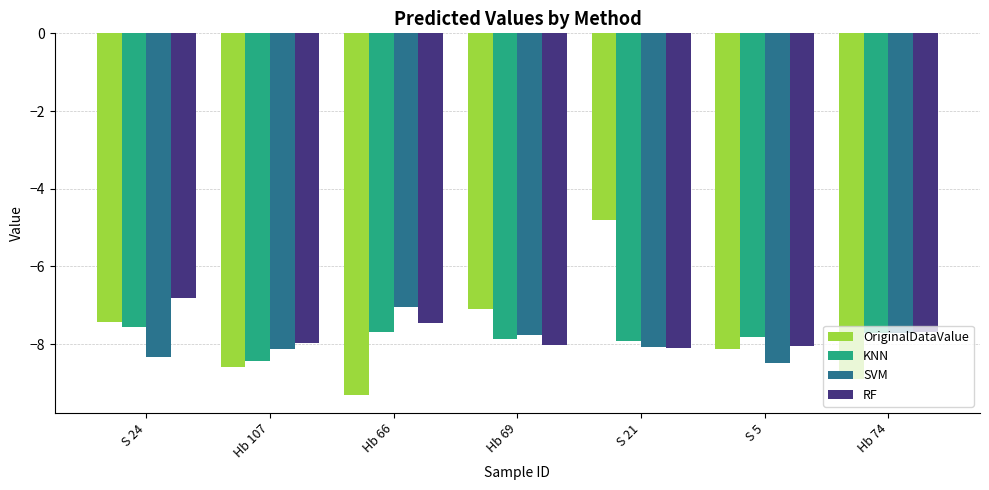

The value of SVM at Hb 74 is -7.7. True or false?

True